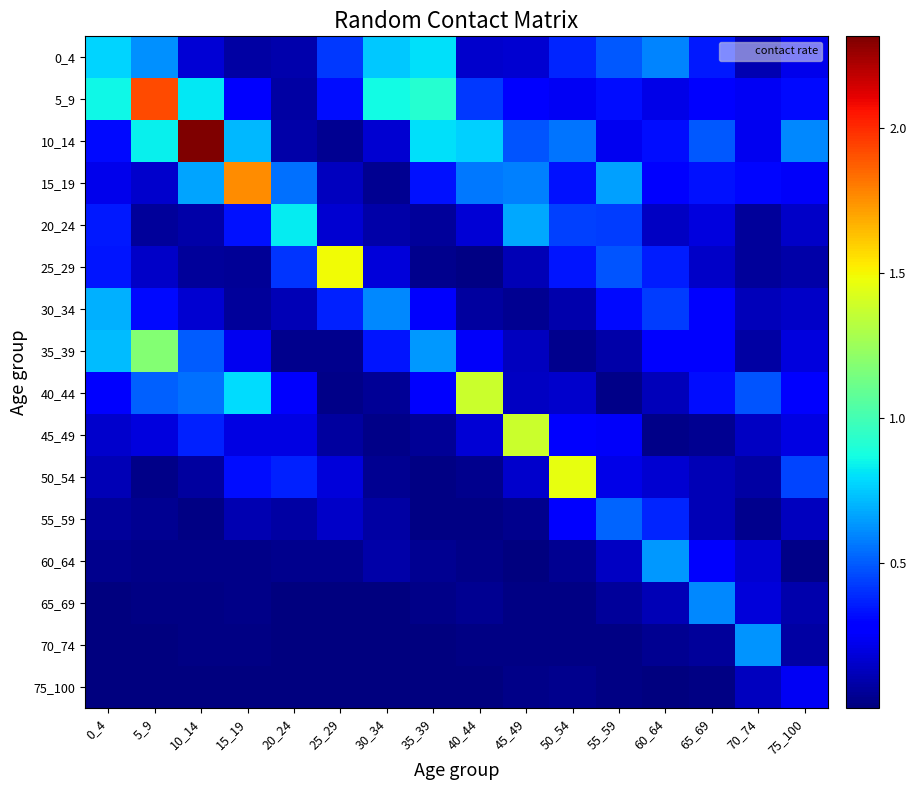

Between 15_19 and 45_49, which is larger?

45_49